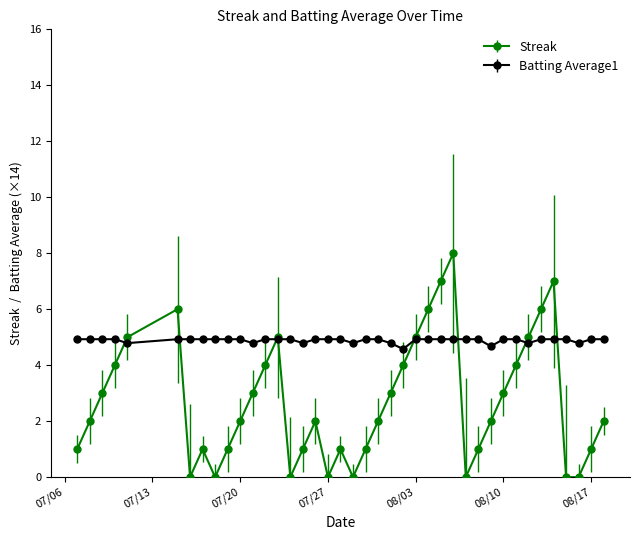

What is the value of the Batting Average1 point at the 25th from the left?

4.9